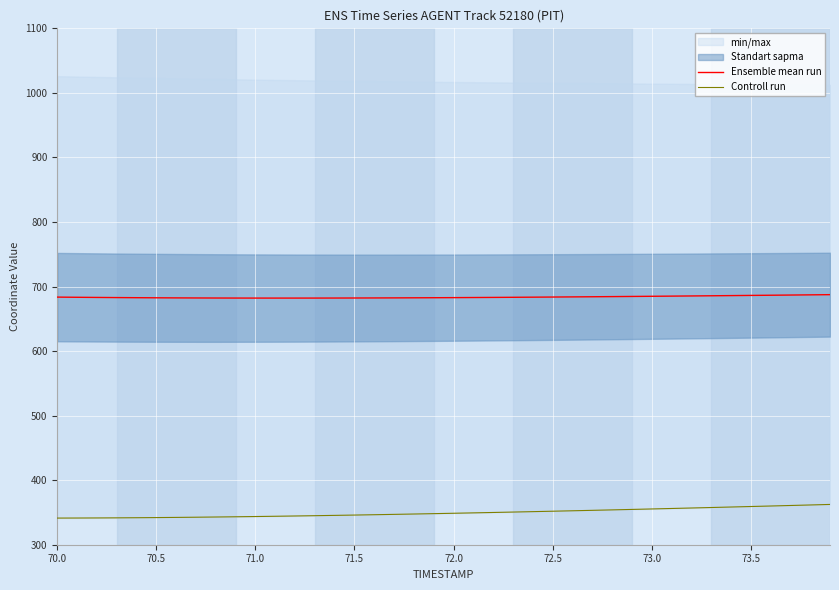

True or false: Controll run has more than 1 interior local peaks.

False